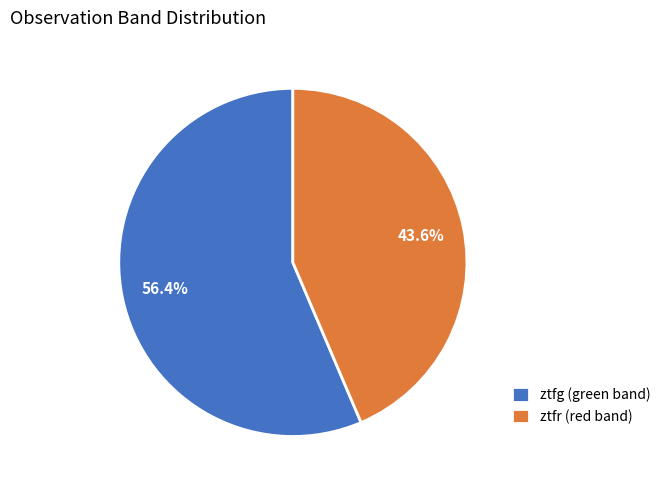

Does any single category account for the majority?

Yes